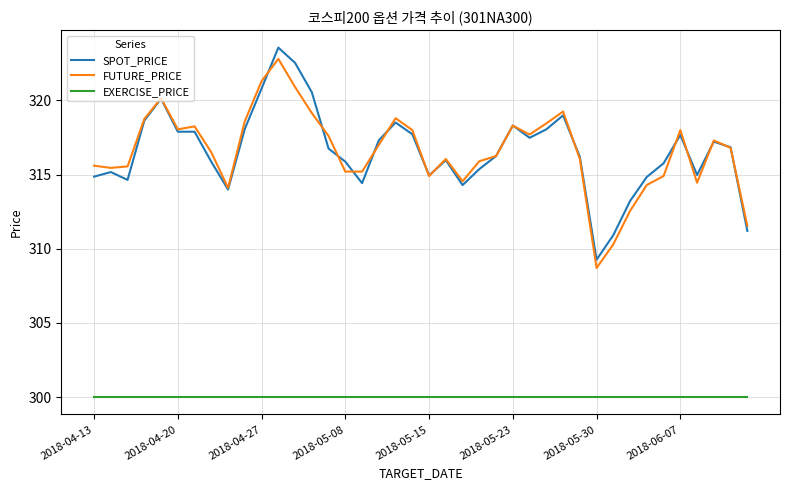

Count the number of categories in the chart.

40